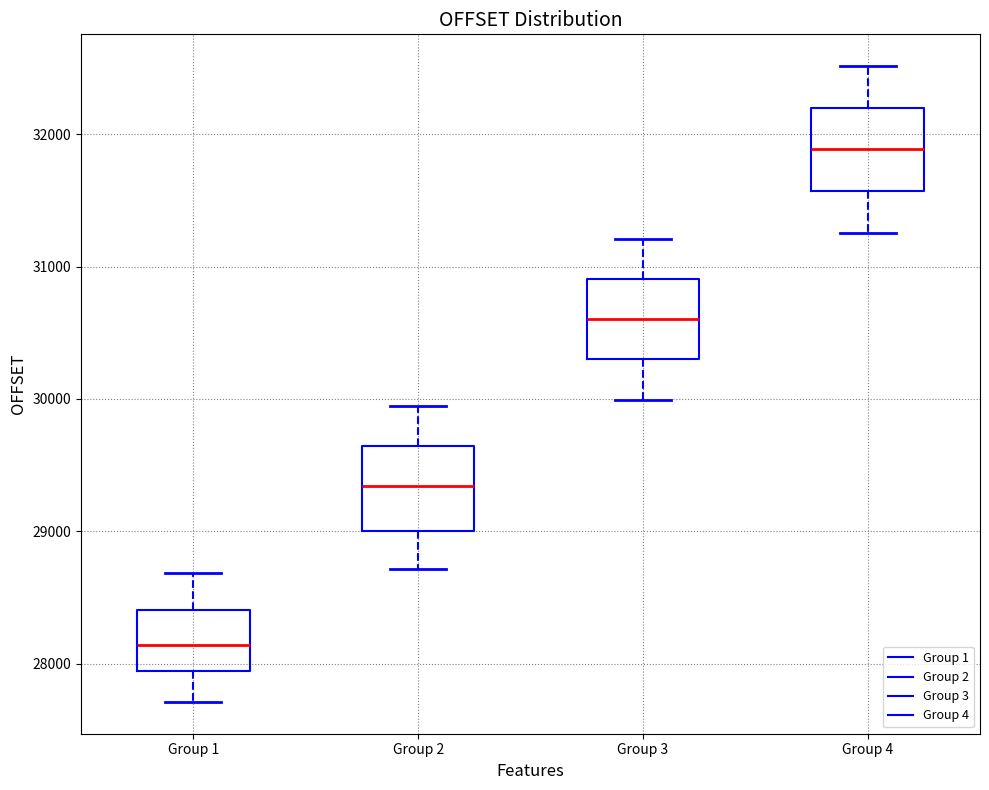

Reading left to right, transcribe this box plot: for each box, give where its median line is, the range the box spans, and where its two whiskers end, as read against the y-axis. The values are not printed on the chart, so give them approximately, as read against the axis.

Group 1: median 28100, box 27900 to 28400, whiskers 27700 to 28700
Group 2: median 29300, box 29000 to 29600, whiskers 28700 to 30000
Group 3: median 30600, box 30300 to 30900, whiskers 30000 to 31200
Group 4: median 31900, box 31600 to 32200, whiskers 31300 to 32500